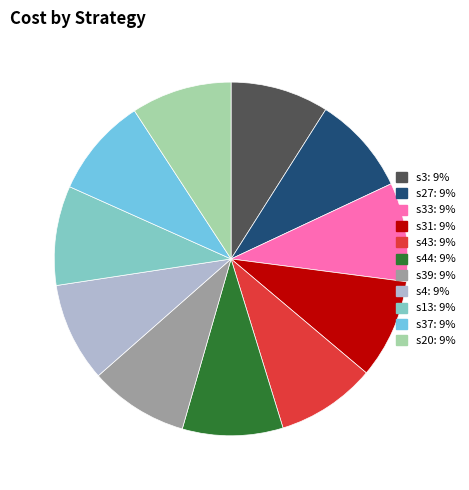

Count the number of slices in the pie.

11